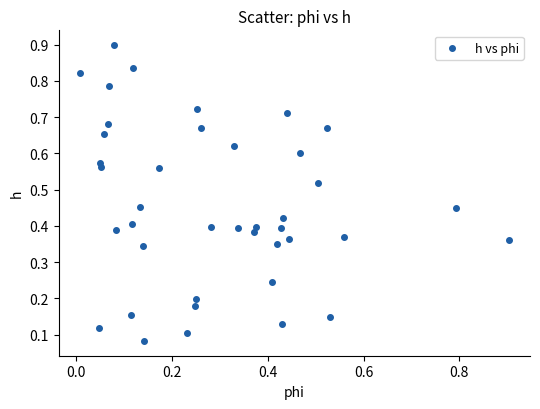

What is the range of X values (max minus min)?

0.9